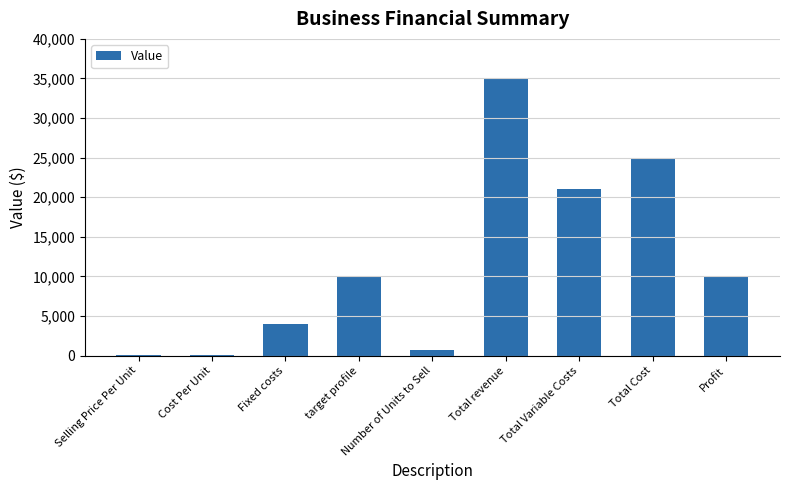

What is the ratio of the value at Selling Price Per Unit to the value at Cost Per Unit?

1.7